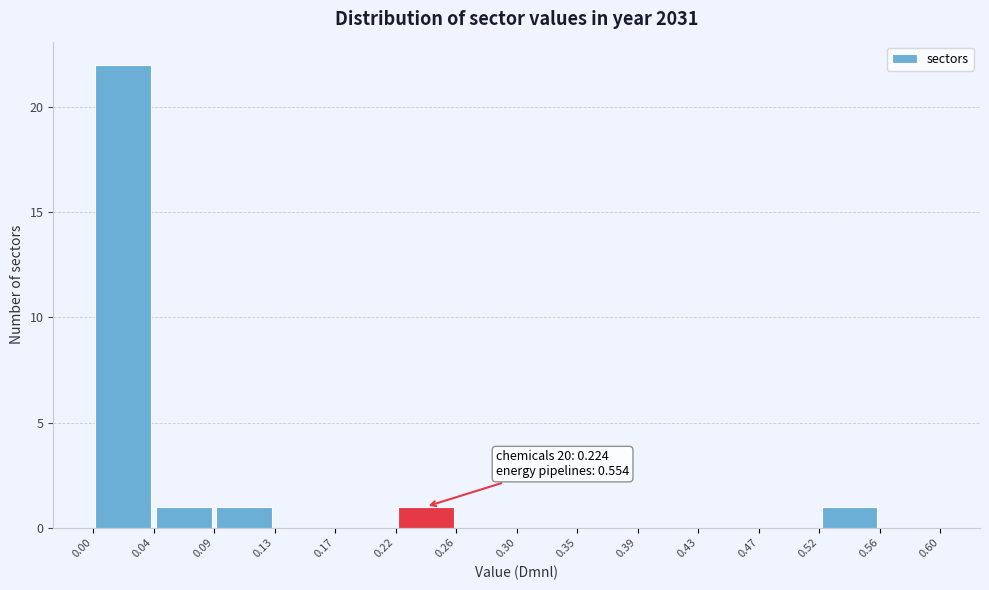

Over which range of the x-axis is the bar tallest?

0.00 to 0.04